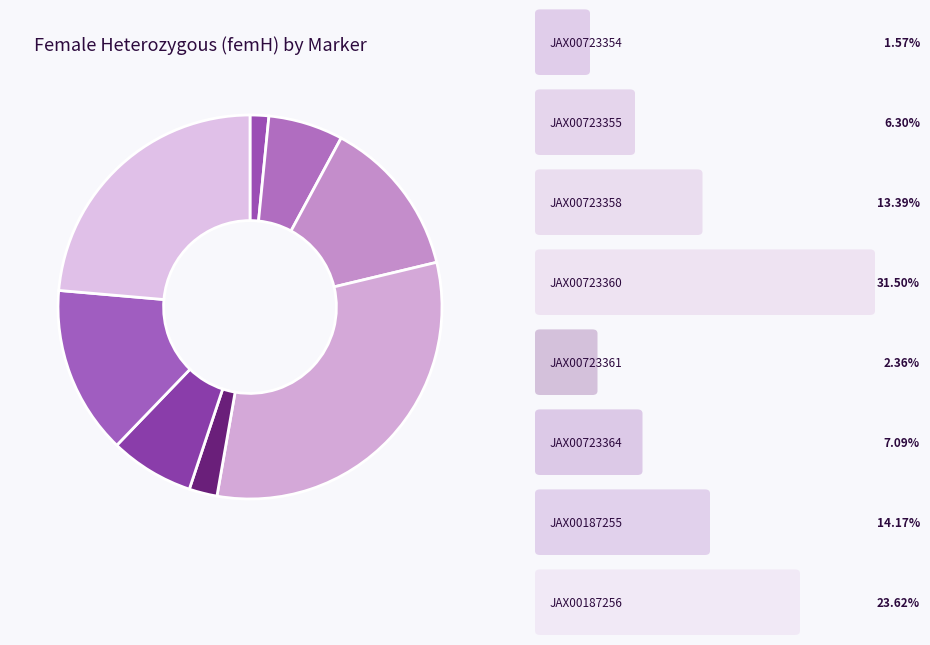

Count the number of slices in the pie.

8